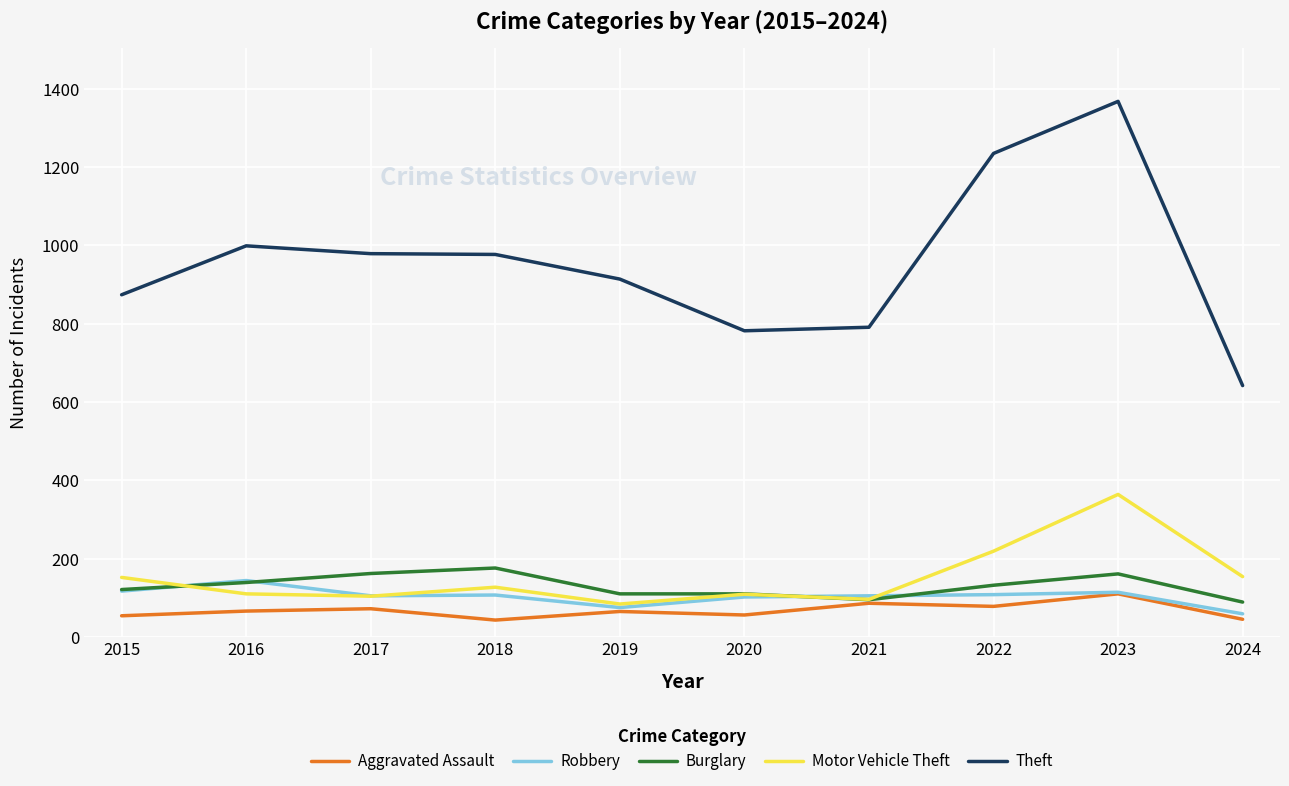

True or false: Aggravated Assault and Theft cross at least once.

False